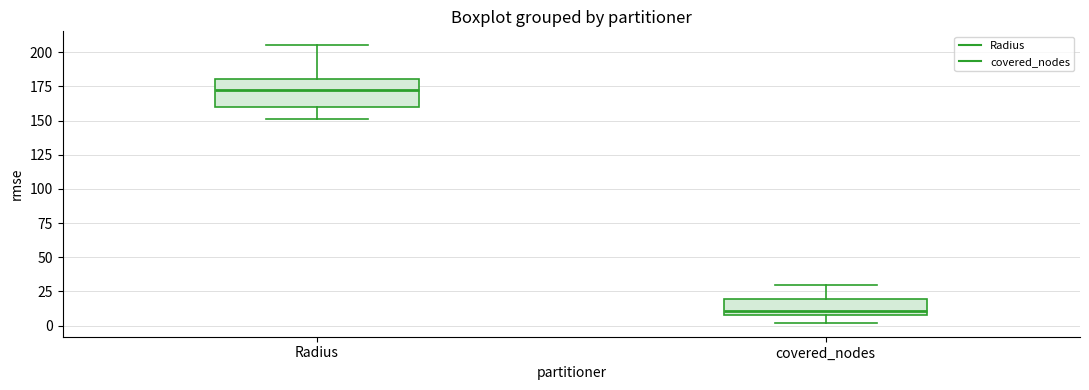

Which box's median line is the highest?

Radius